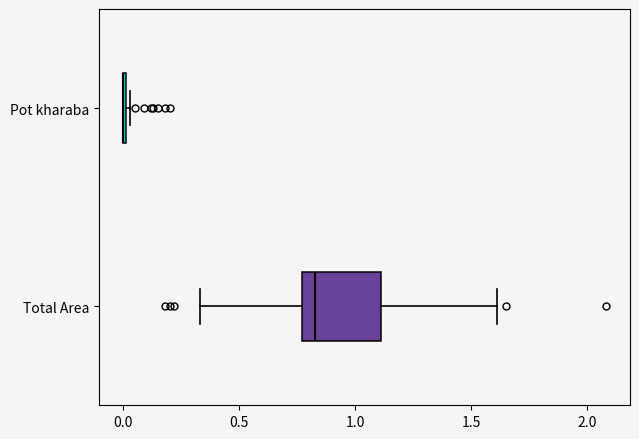

Where does the left whisker of the box for Total Area end on the x-axis? The values are not printed on the chart, so give them approximately, as read against the axis.

0.35